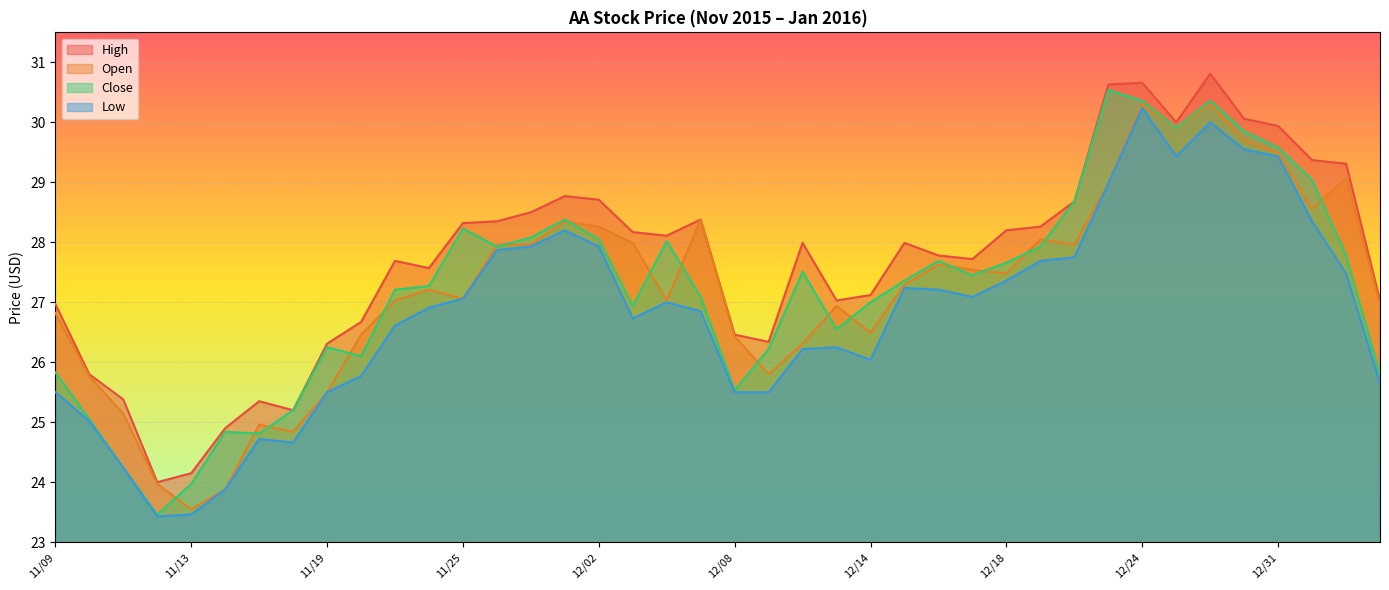

How many data points in High are less than 27?

12